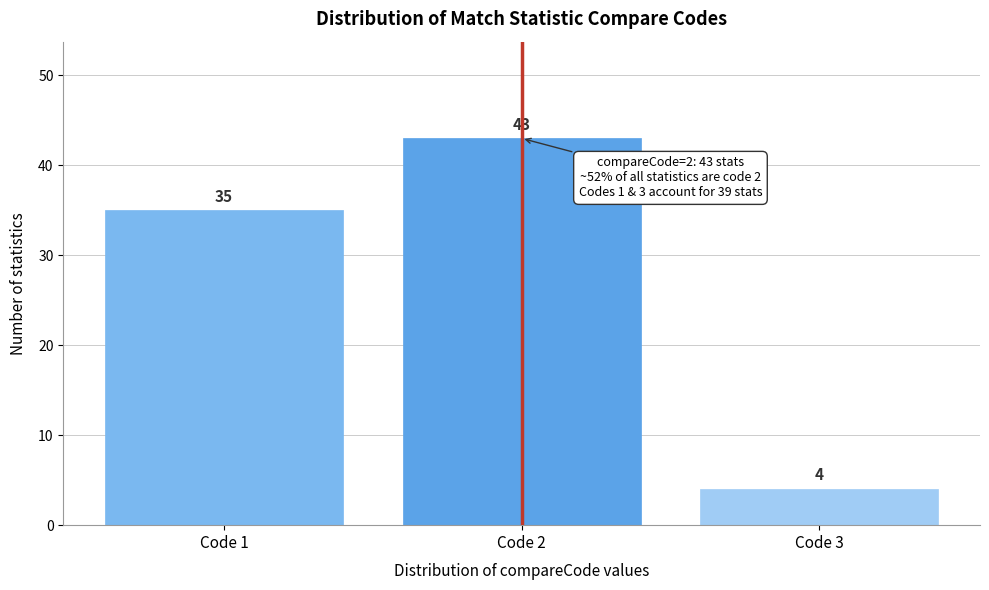

Reading left to right, transcribe all the data shown in this chart.

35	43	4